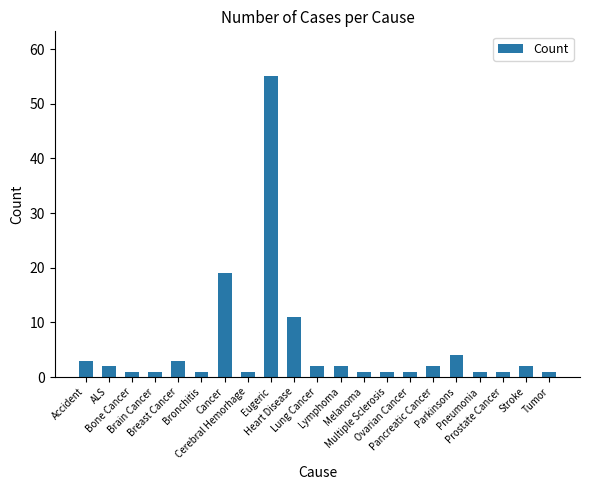

At which label does the data first exceed 2?

Accident